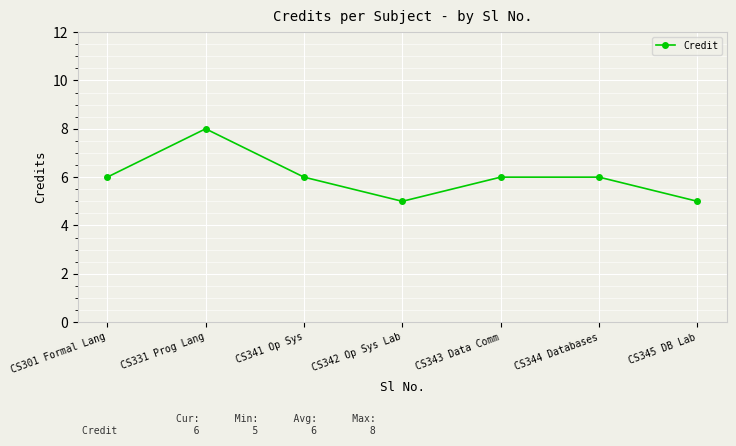

True or false: the data shows 6 at CS343 Data Comm.

True